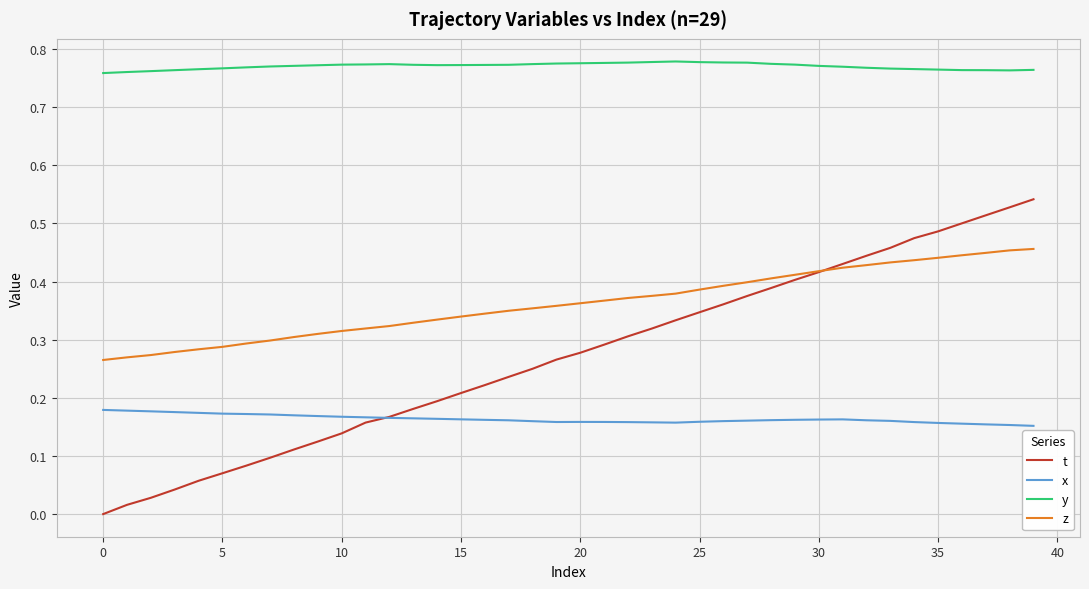

Which series has the widest spread of values?

t